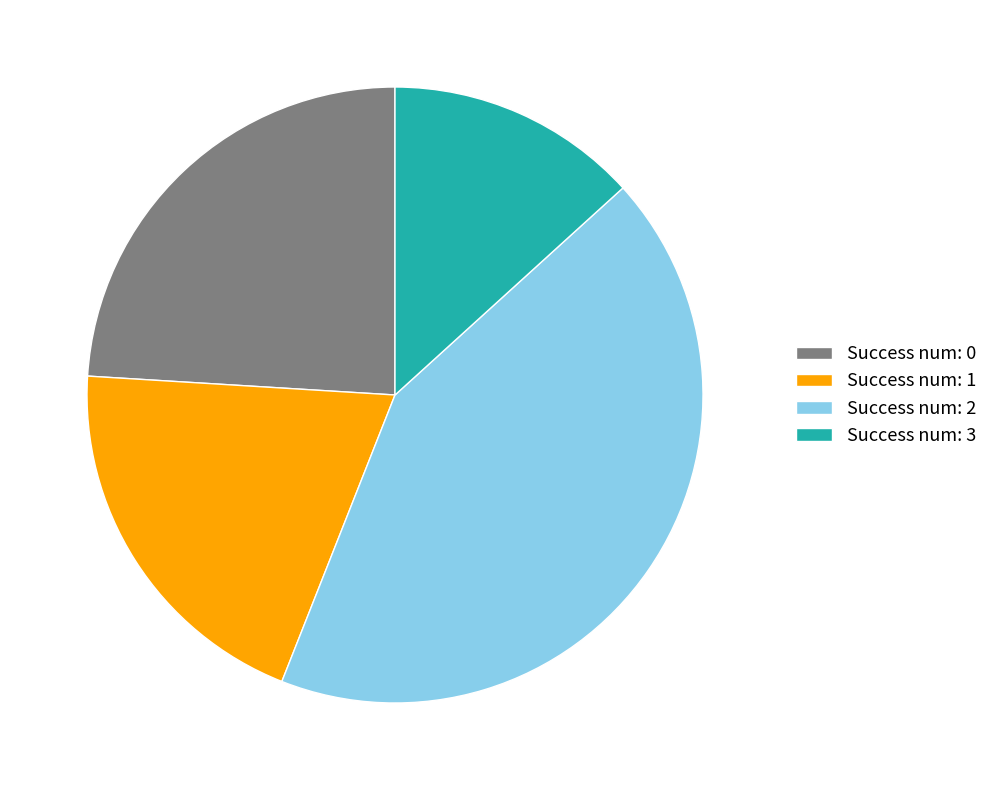

What is the ratio of the value at Success num: 3 to the value at Success num: 1?

0.7